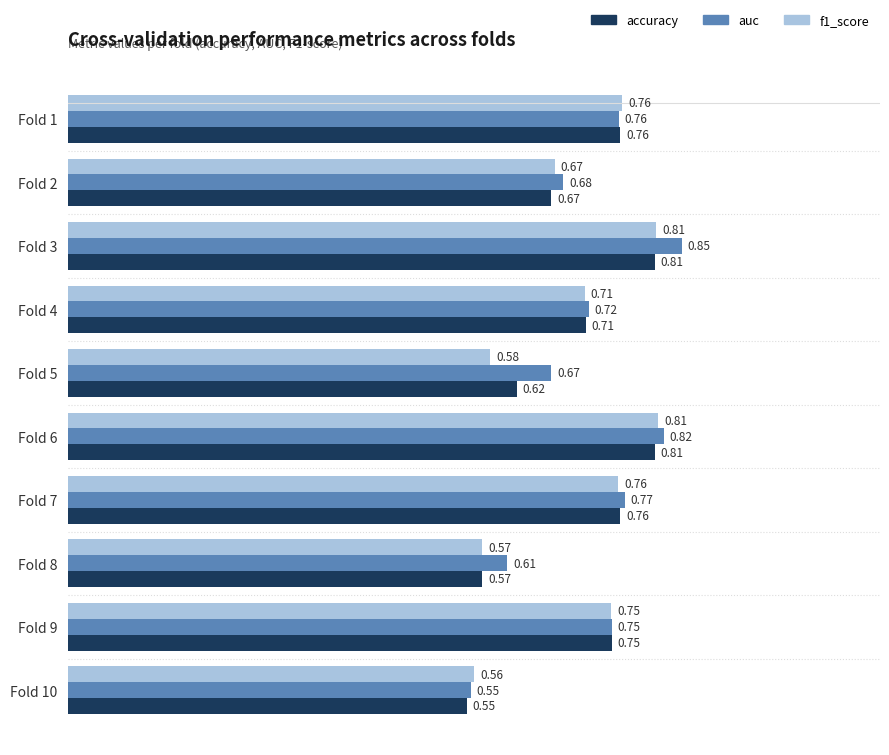

What is the total value across all series at Fold 7?

2.3